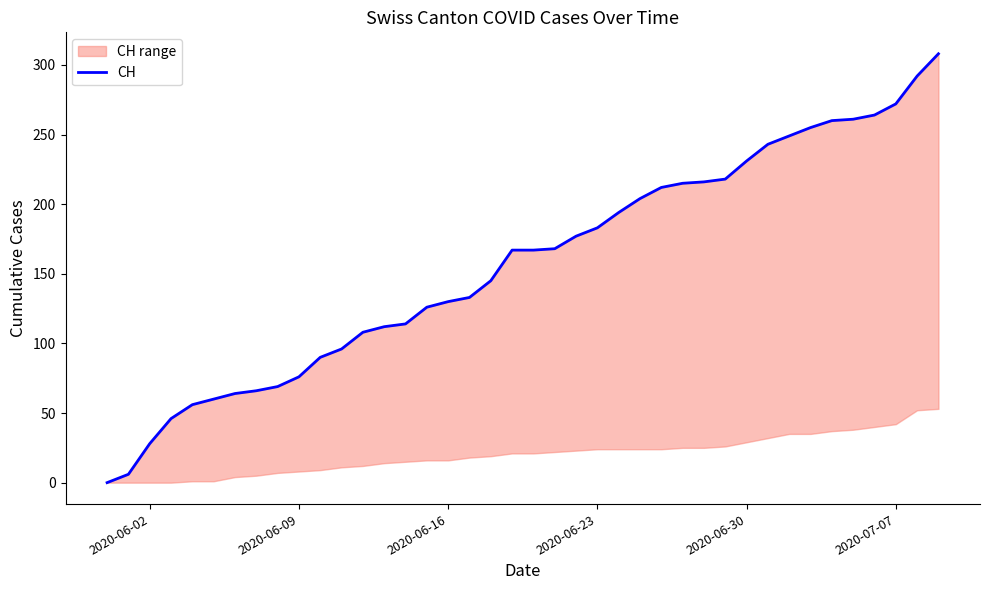

How many lines are shown in the chart?

1